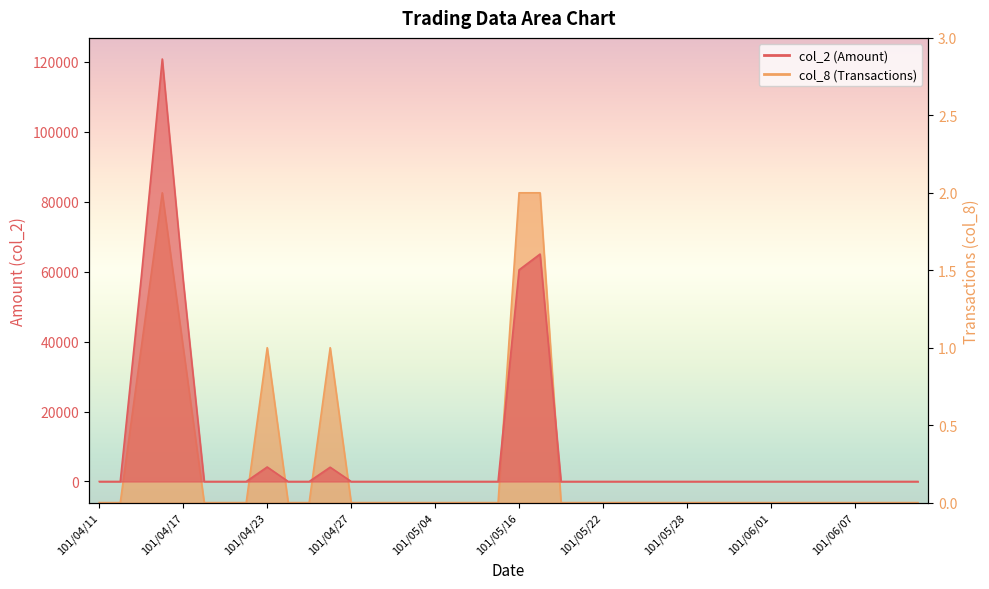

What is the label of the 13th point from the right?

101/05/25